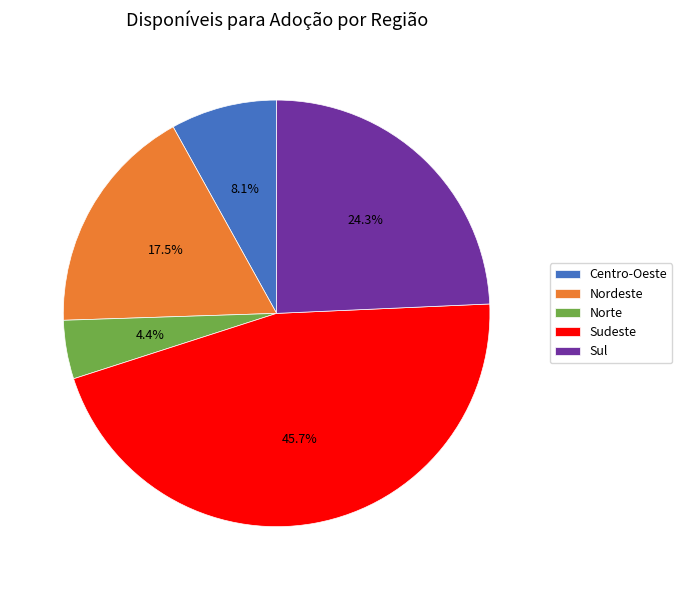

Does Sudeste account for over 50% of the chart?

No